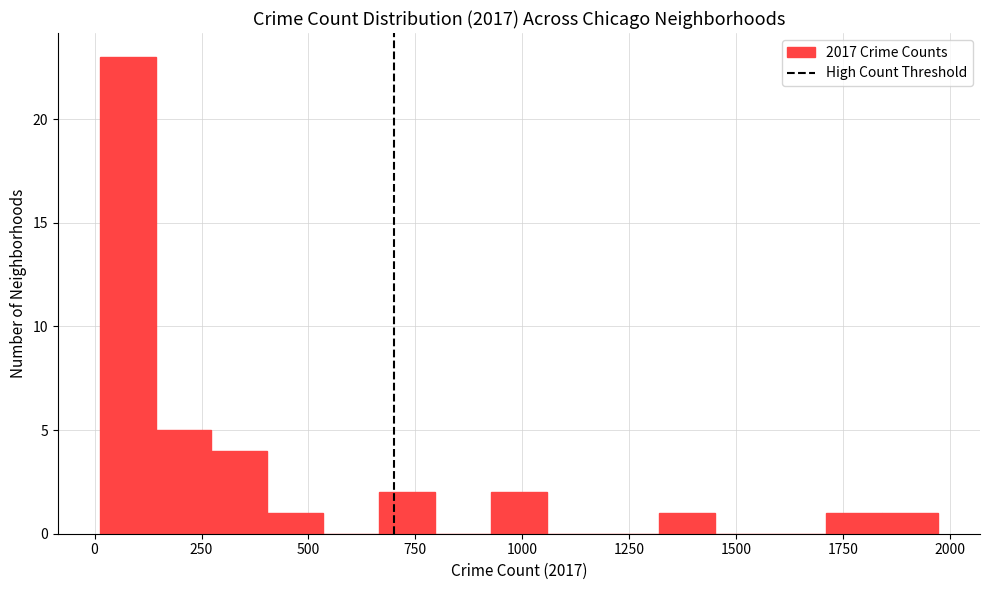

Read against the x-axis, roughly where is the centre of the tallest bar?

100